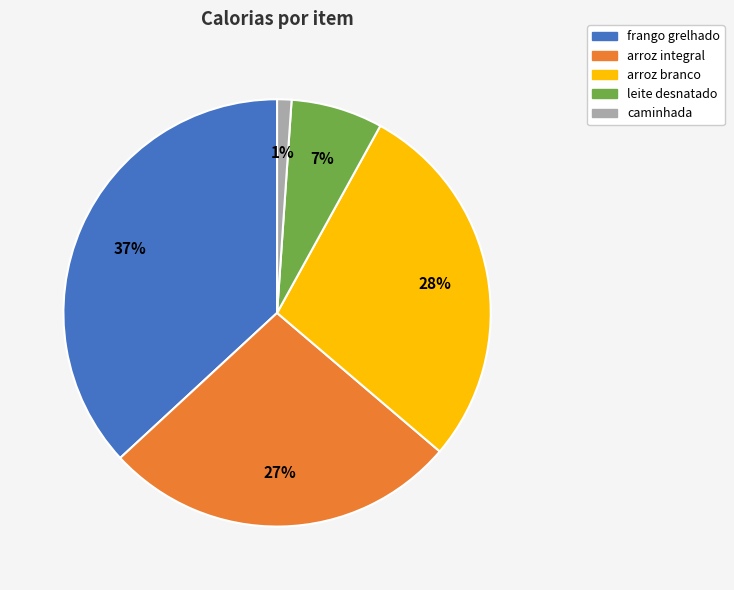

Is the sum of arroz integral and frango grelhado greater than half?

Yes